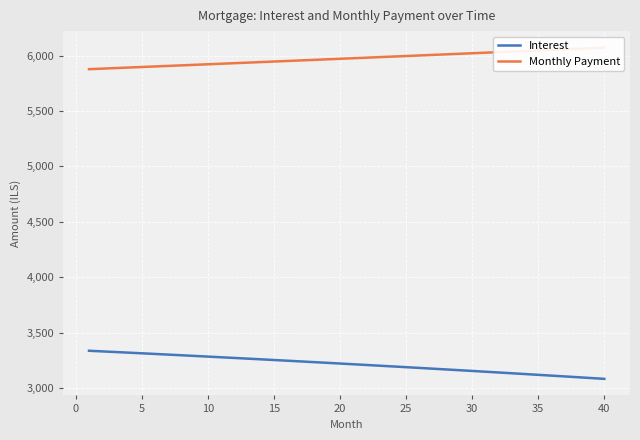

Rank the series by their average value, from highest to lowest.

Monthly Payment, Interest